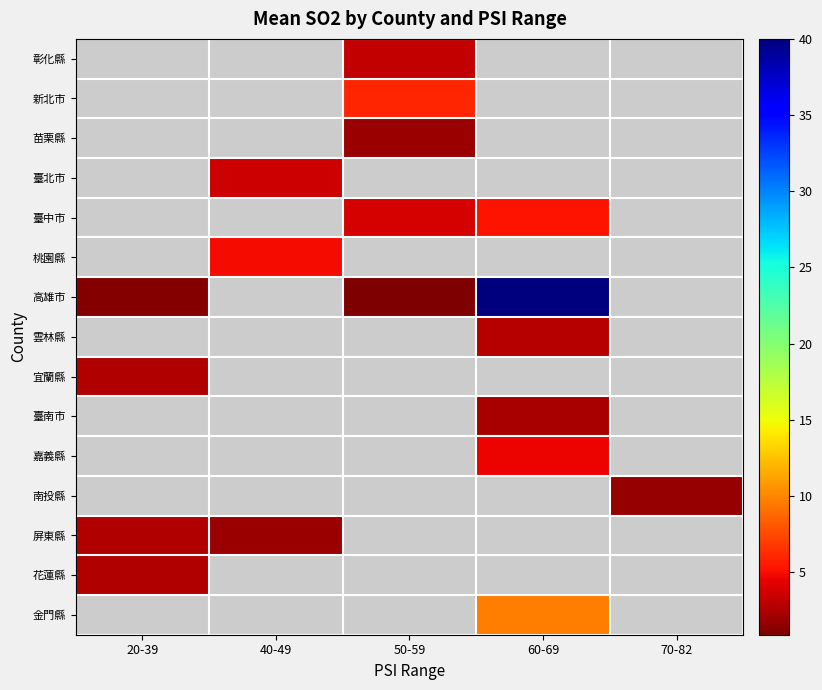

How many data points in 高雄市 are above 0?

3